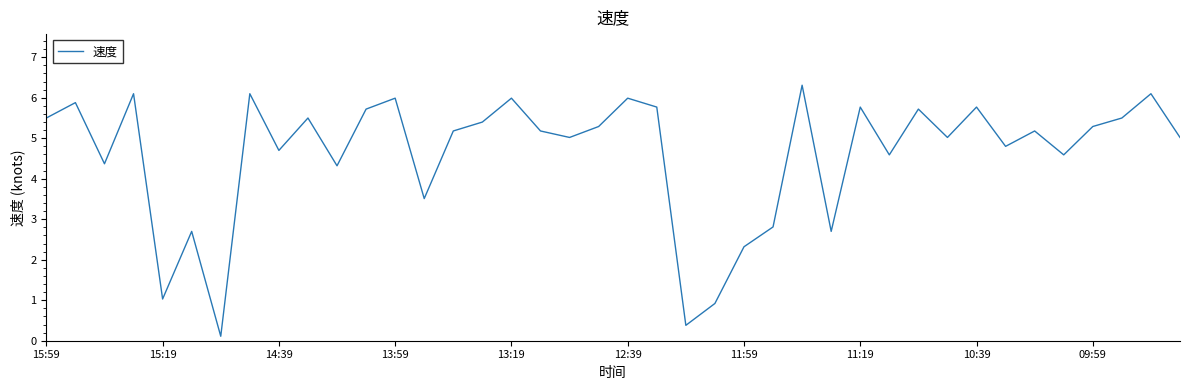

What is the difference between the maximum and minimum values?

6.2